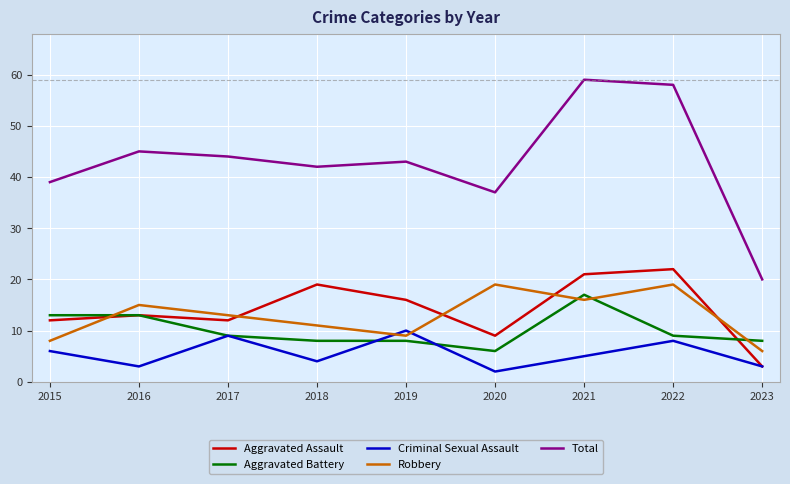

What is the difference between the Robbery values at 2021 and 2022?

3